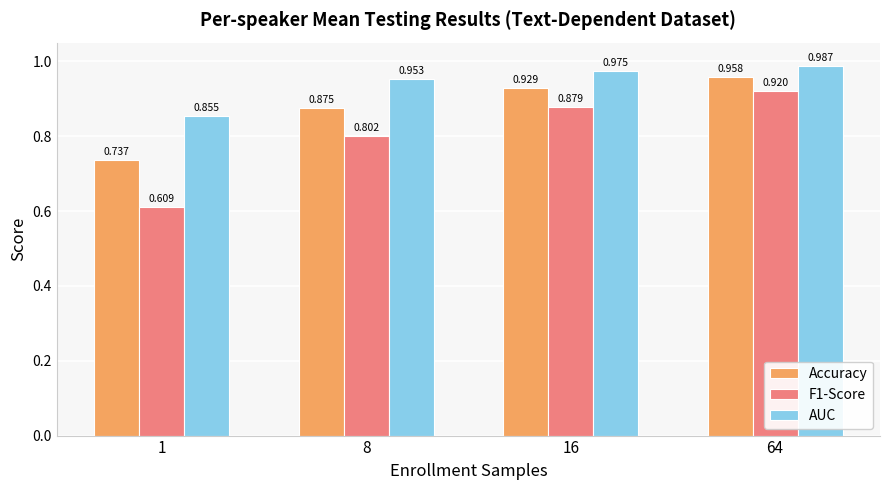

List the series in order of their peak value, lowest first.

F1-Score, Accuracy, AUC